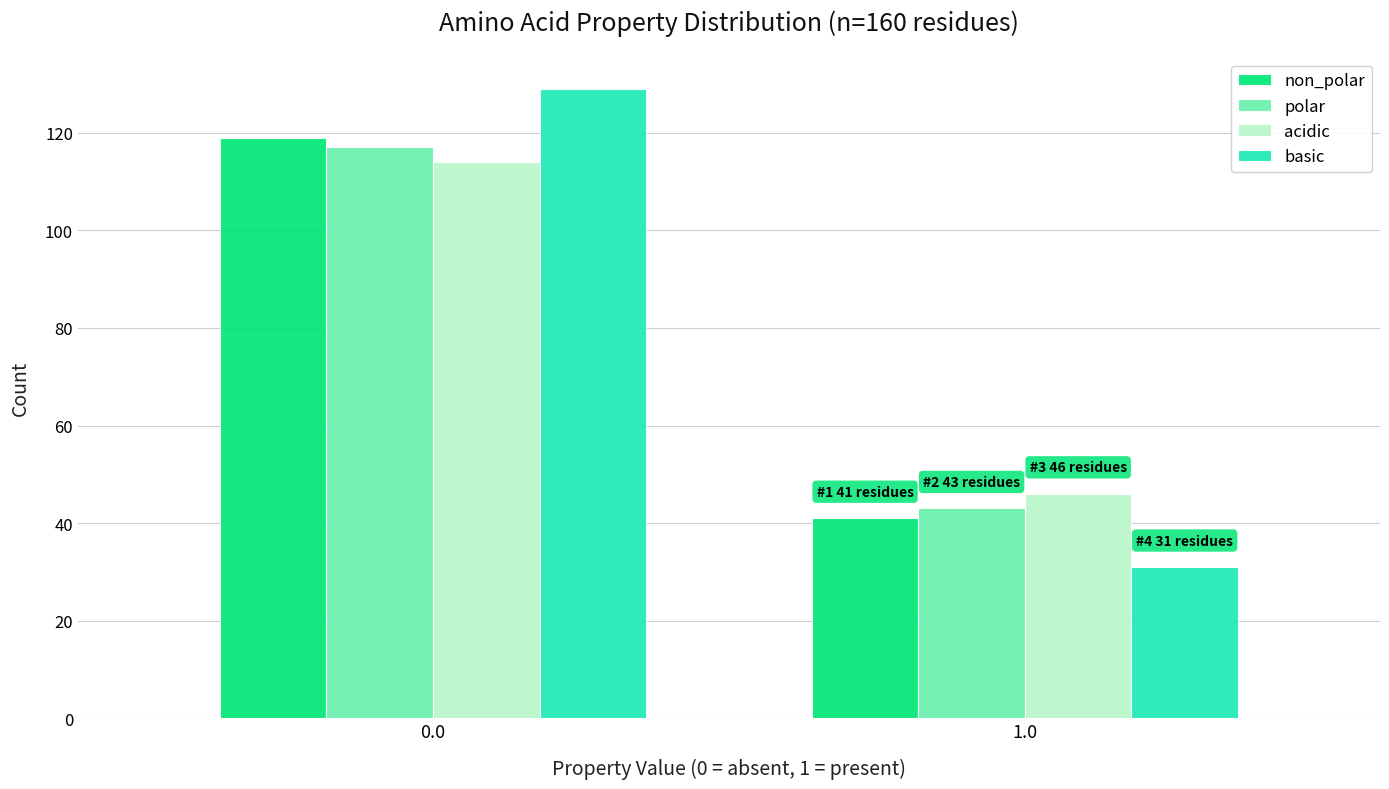

Reading left to right, what are all the values shown in this chart?

non_polar: 0.0=119	1.0=41
polar: 0.0=117	1.0=43
acidic: 0.0=114	1.0=46
basic: 0.0=129	1.0=31